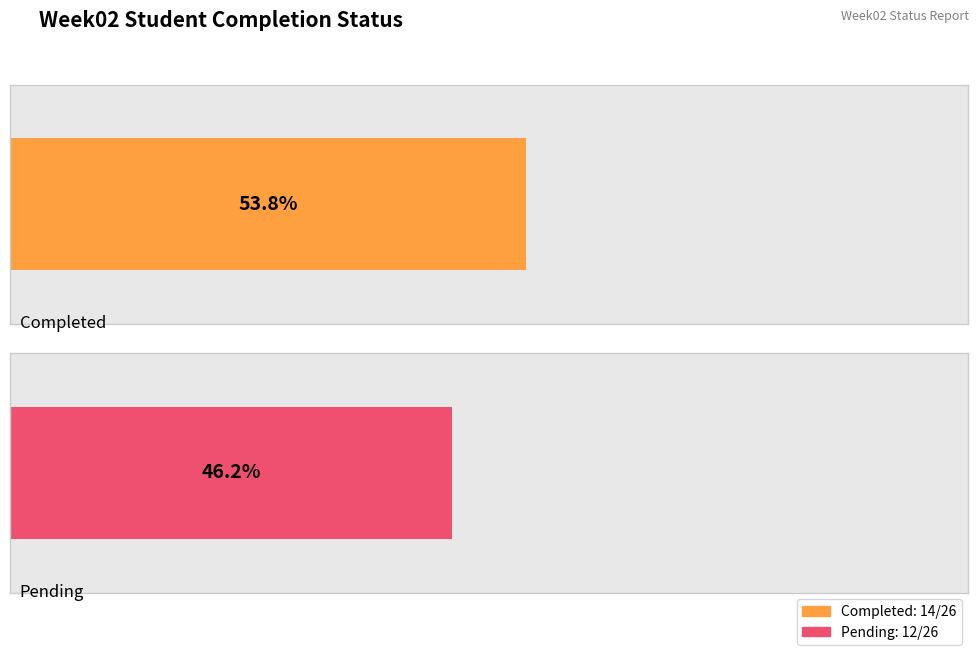

True or false: Pending has a value of 2 at Indira Priyadharshini.

False